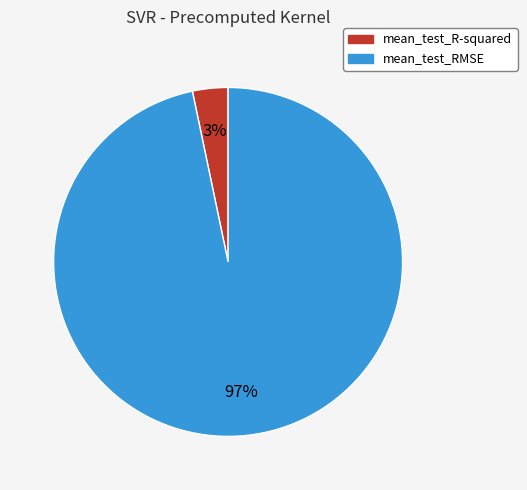

Is there any slice that represents more than half of the pie?

Yes